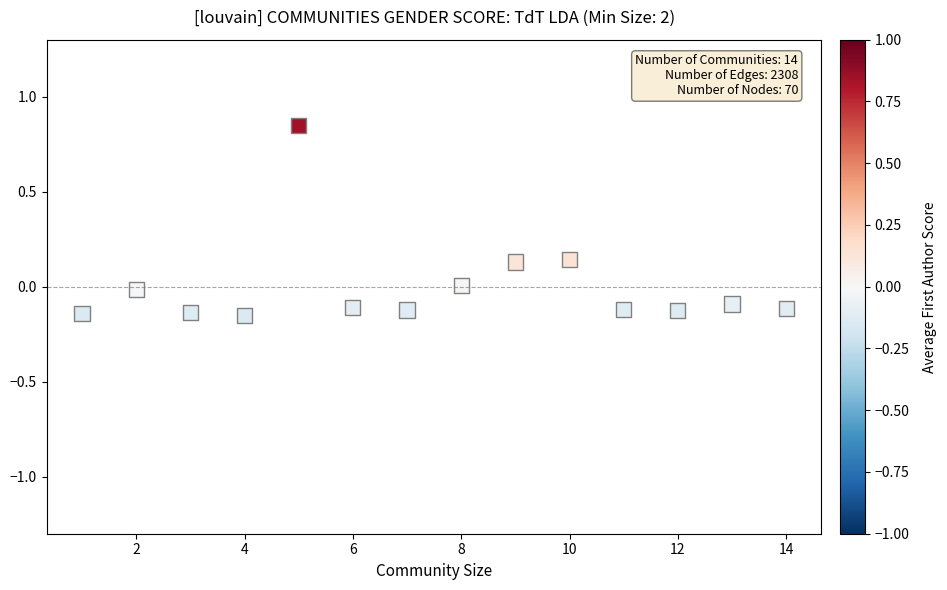

What is the range of X values (max minus min)?

13.0